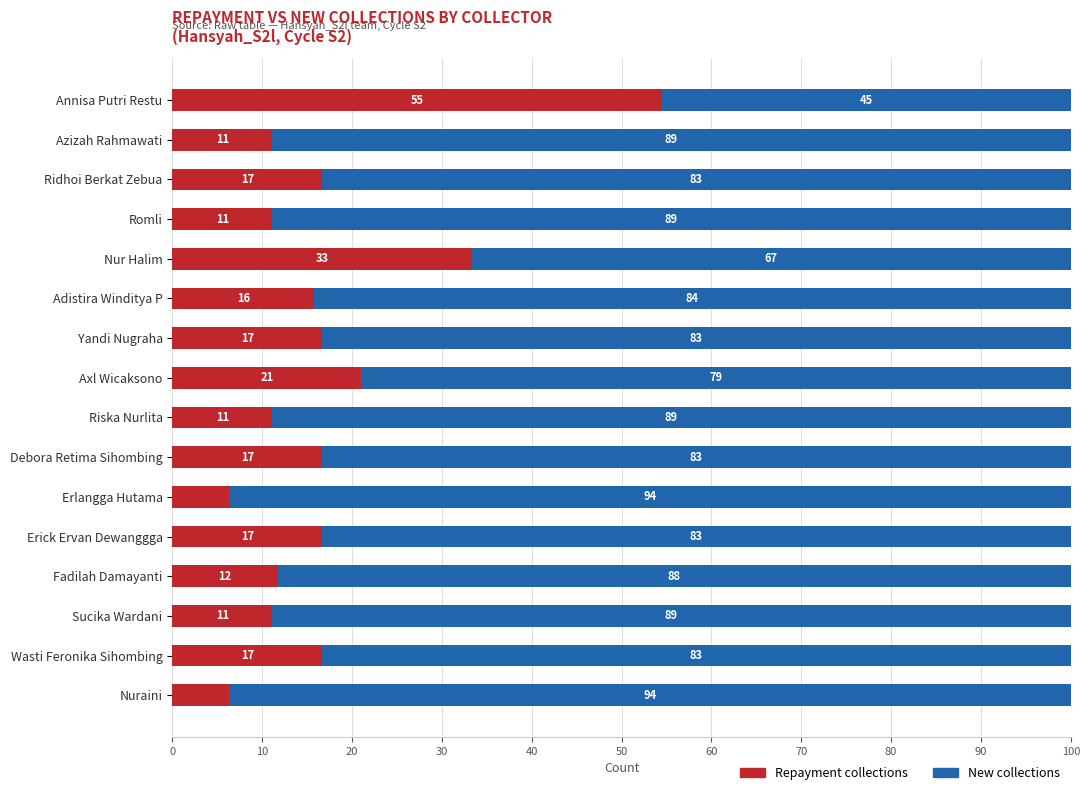

Where is Repayment collections nearest to the value 30?

Nur Halim